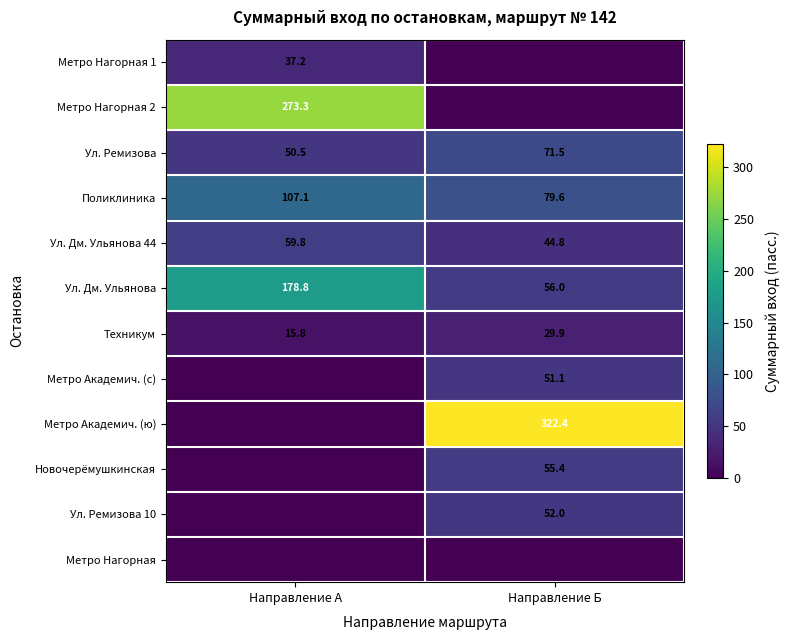

Reading left to right, extract all data points from this chart.

row_0: 37.2	0.0
row_1: 273.3	0.0
row_2: 50.5	71.5
row_3: 107.1	79.6
row_4: 59.8	44.8
row_5: 178.8	56.0
row_6: 15.8	29.9
row_7: 0.0	51.1
row_8: 0.0	322.4
row_9: 0.0	55.4
row_10: 0.0	52.0
row_11: 0.0	0.0